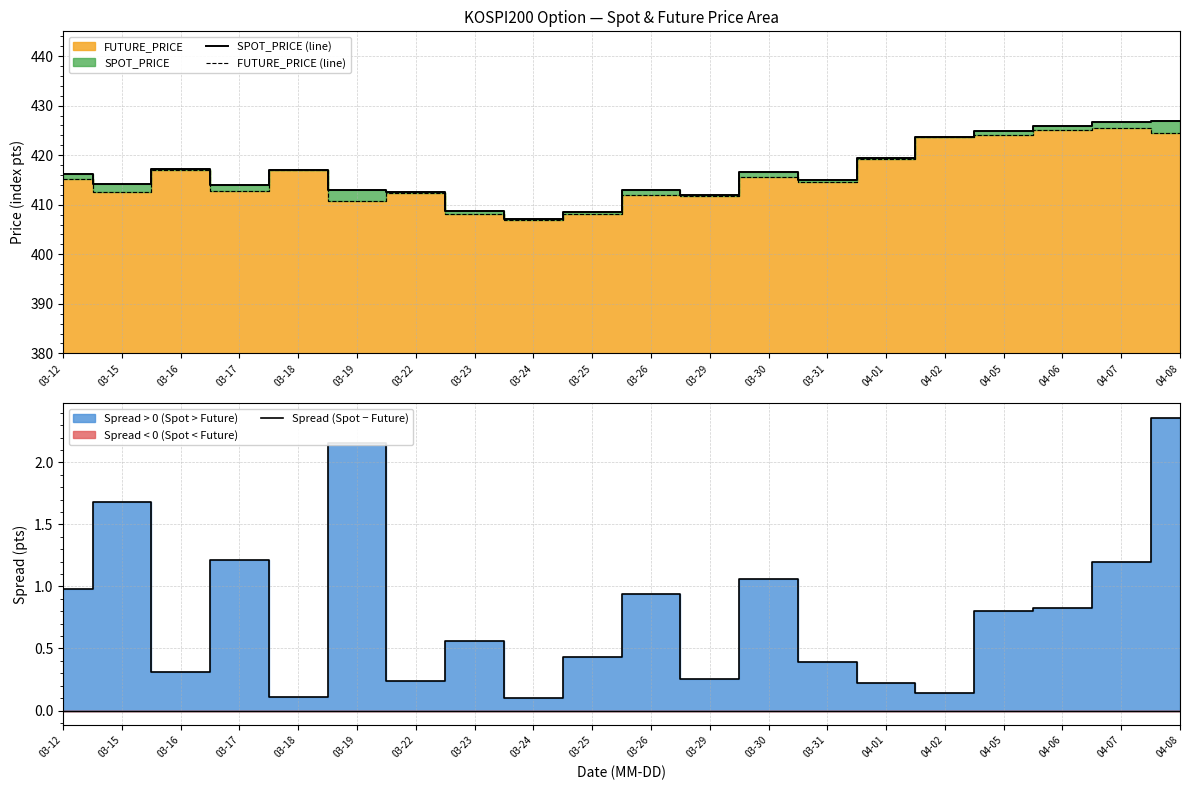

The Spread (Spot − Future) series shows 0.4 at 03-22. True or false?

False